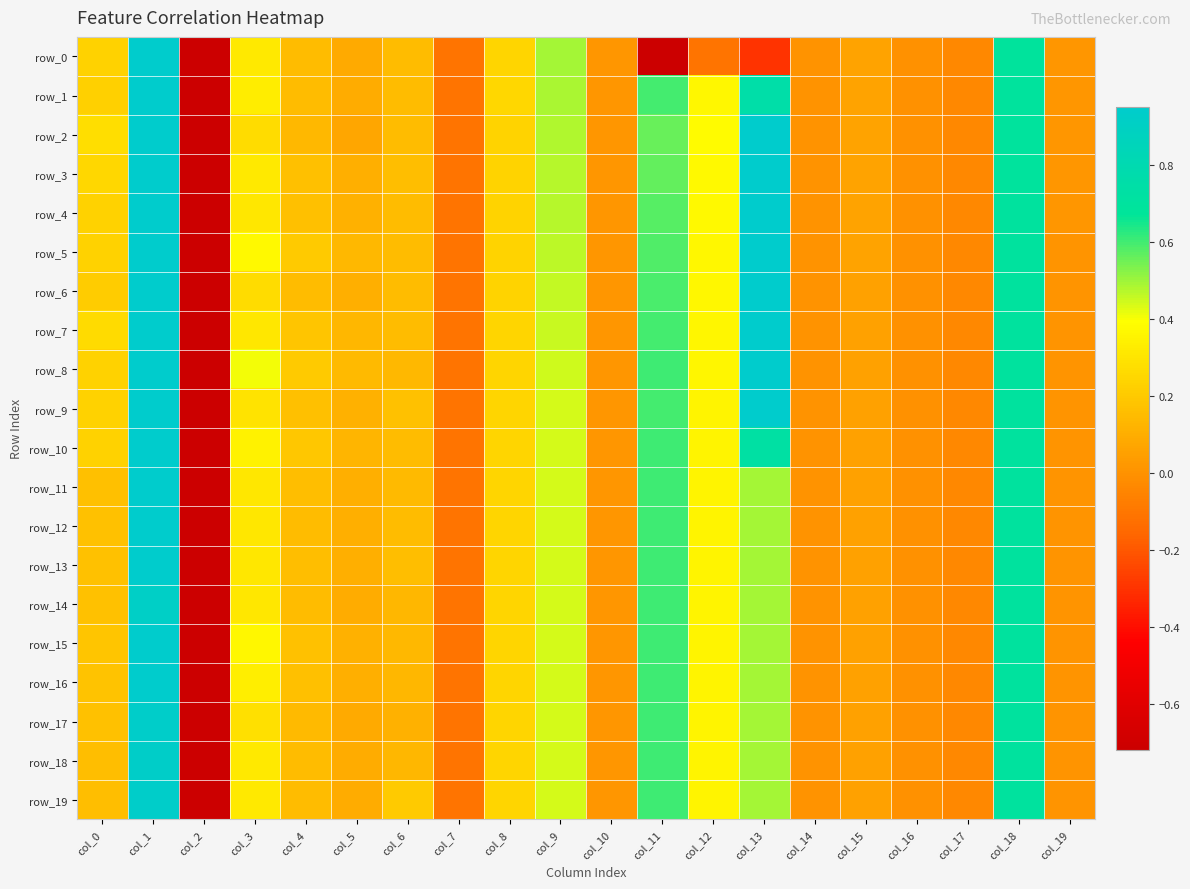

Is the value of row_8 at col_11 greater than the value of row_11 at col_18?

No